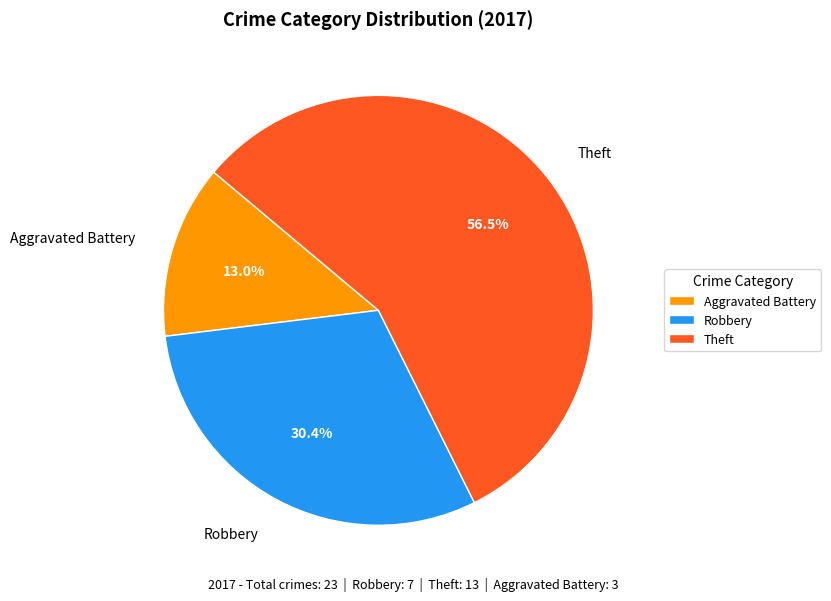

Rank the categories by value from lowest to highest.

Aggravated Battery, Robbery, Theft